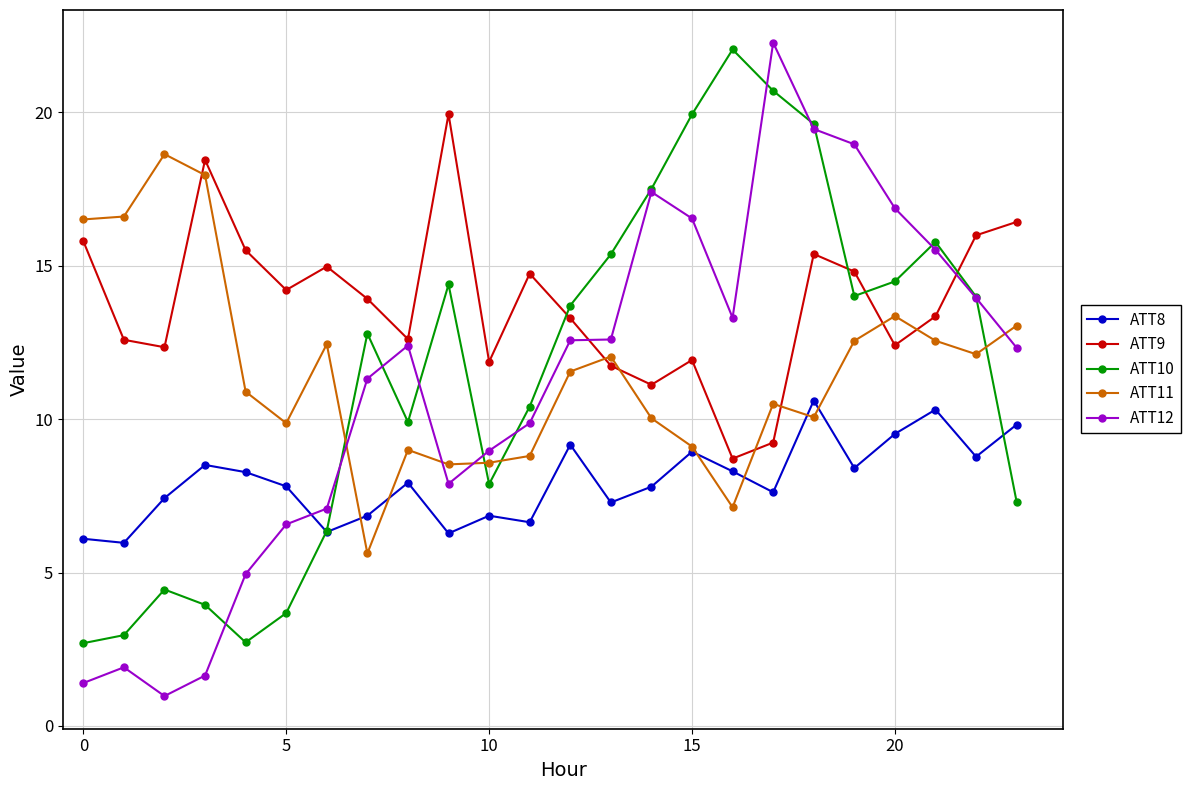

What is the value of the ATT11 point at the 21st from the left?

13.4